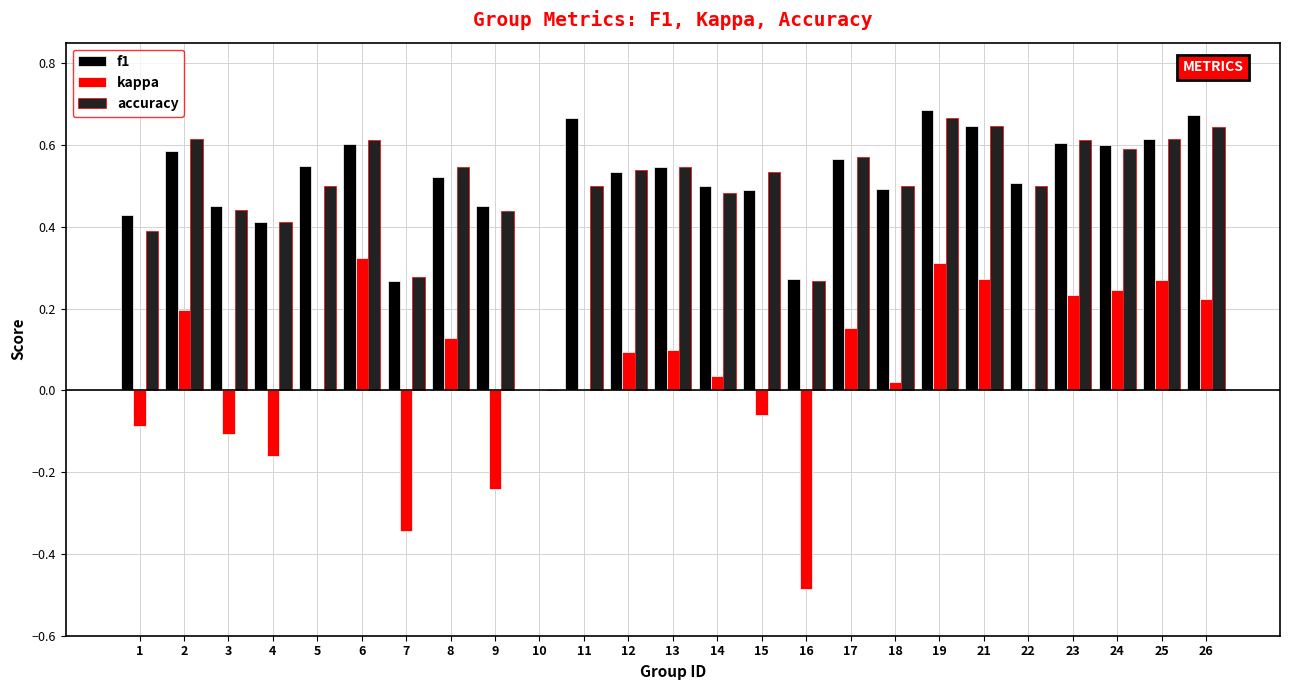

Which series changed the most between 7 and 21?

kappa